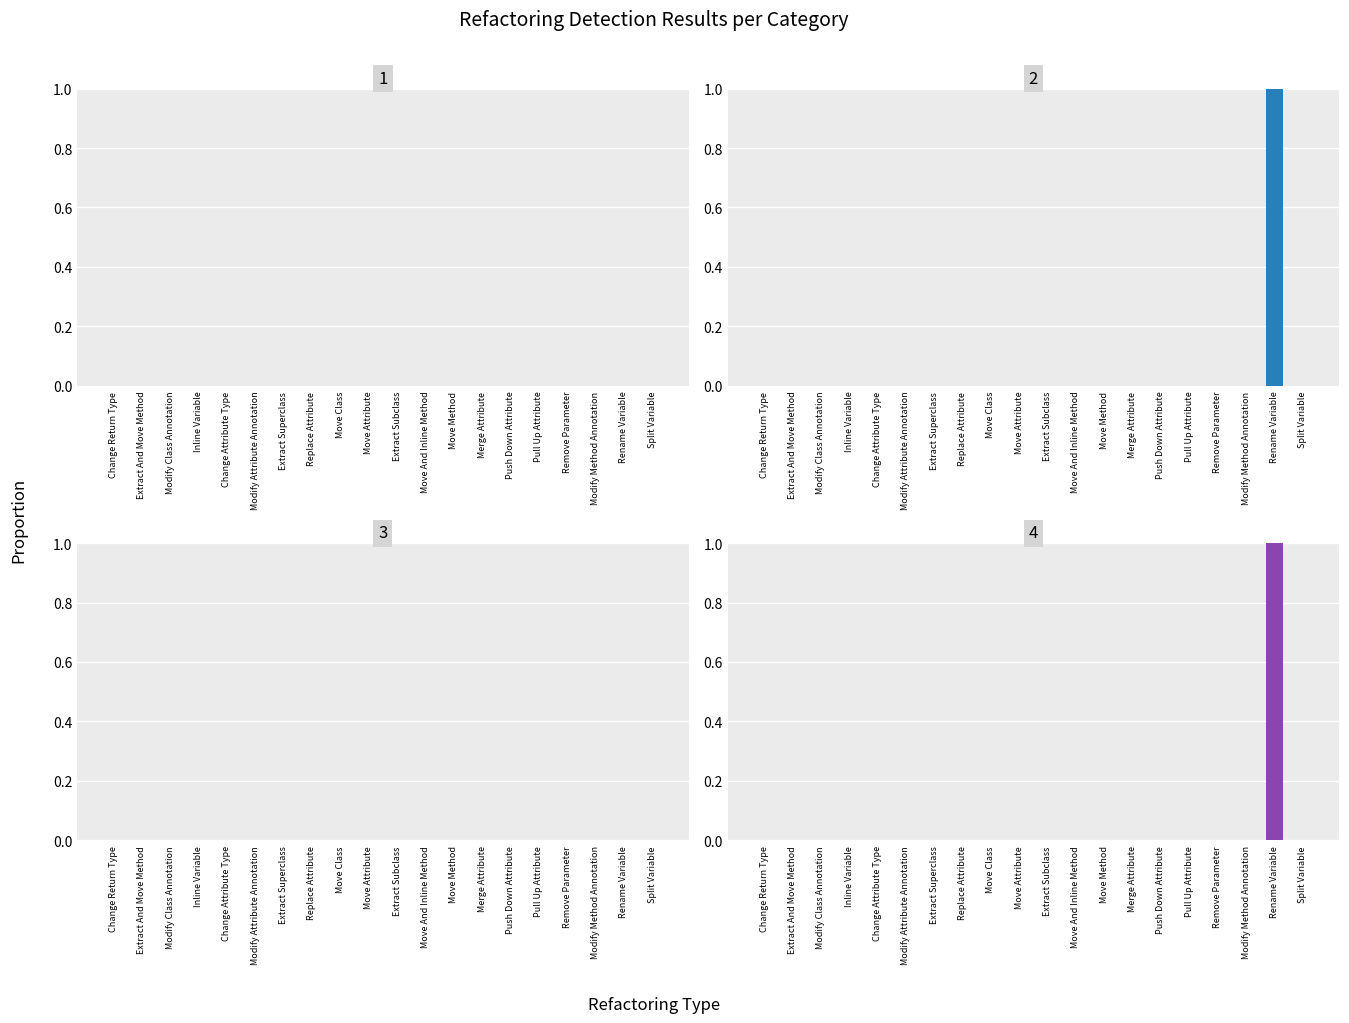

Which category has the lowest value across all series?

Change Return Type